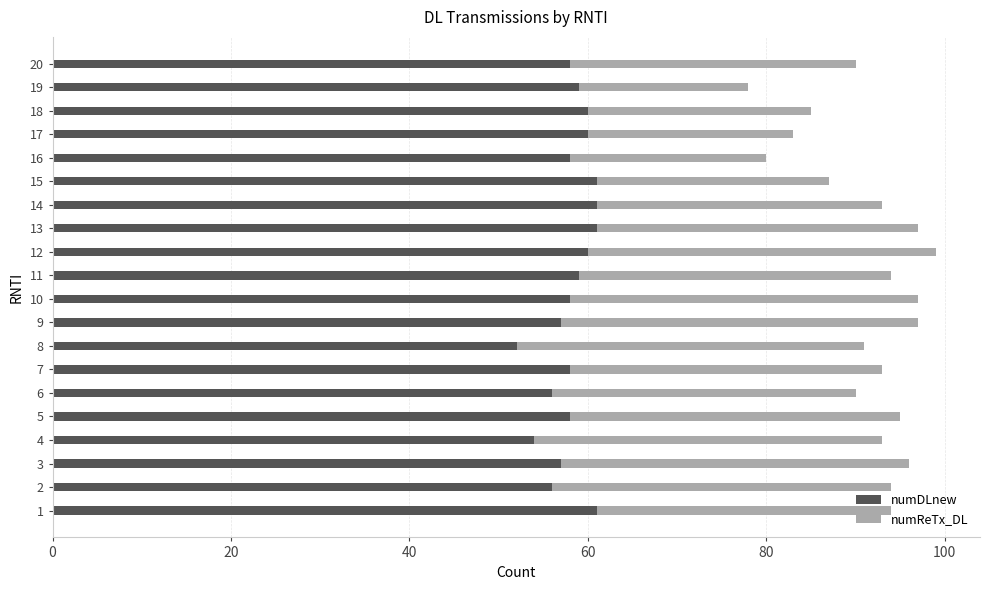

Read the numDLnew value at 12.

60